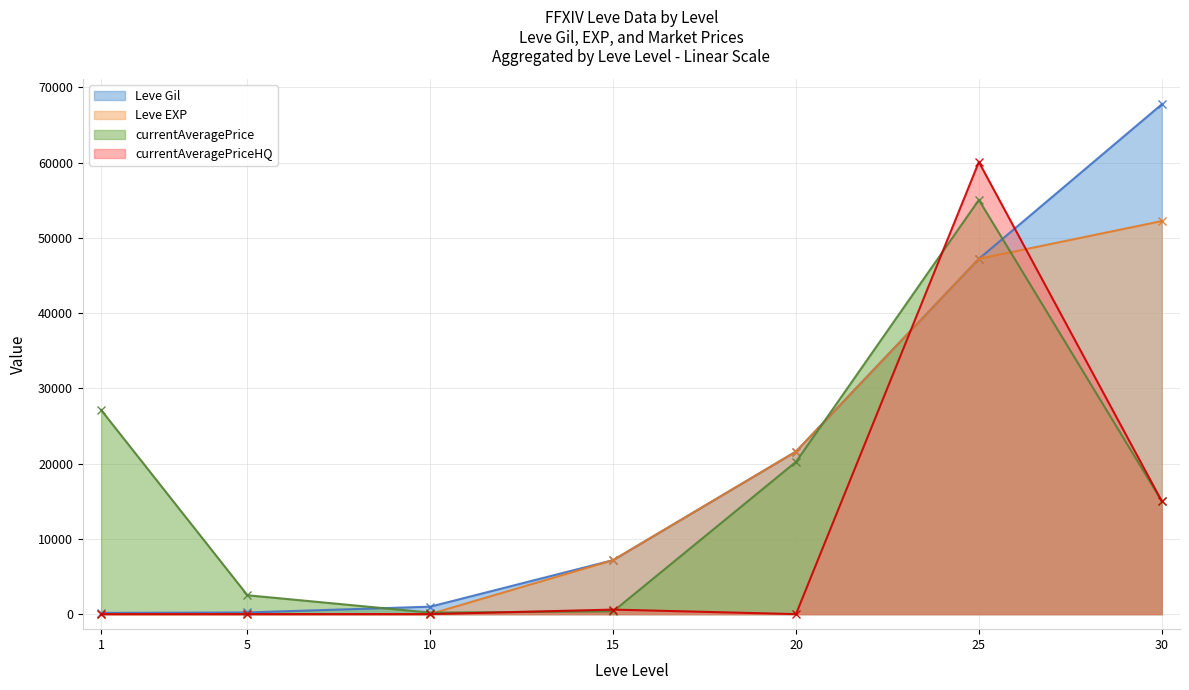

What is the total value across all series at 5?

2732